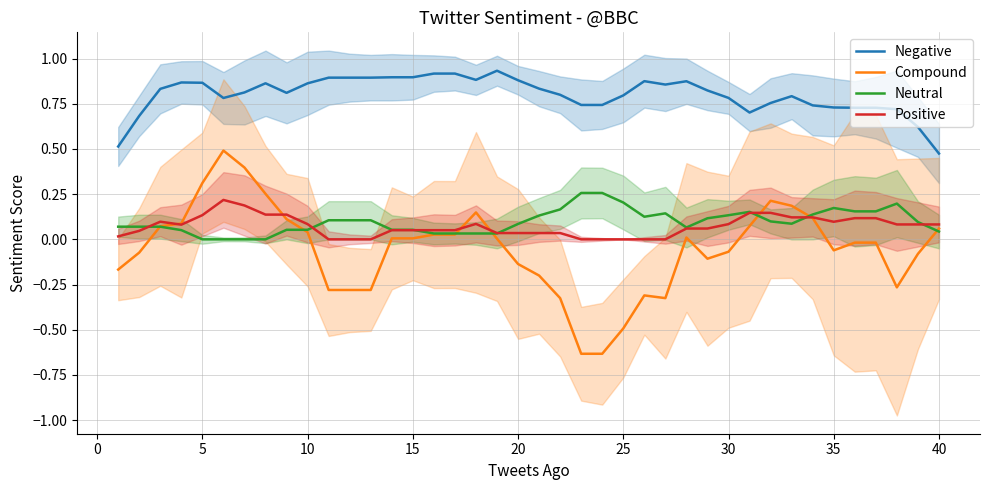

Count the number of data series in this chart.

4